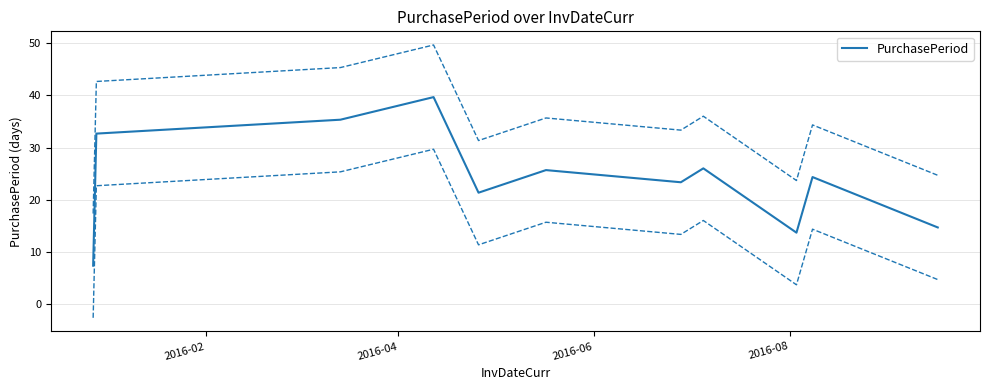

What is the maximum value for PurchasePeriod?

39.7